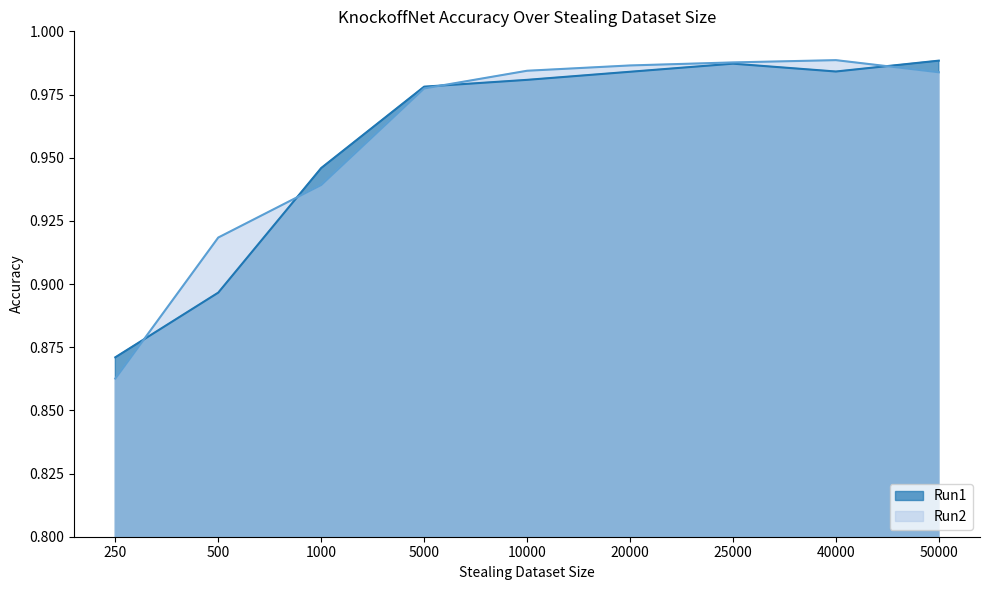

Which series has the largest total across all categories?

Run2